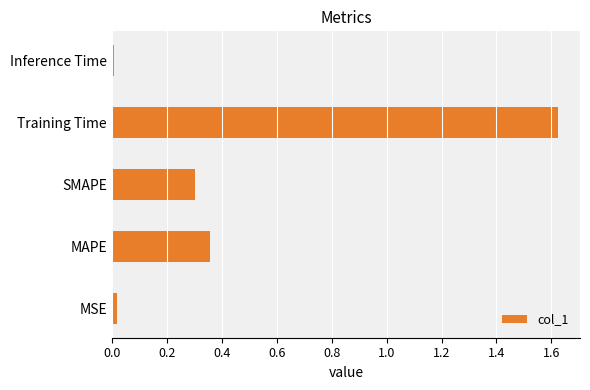

What is the average value?

0.5